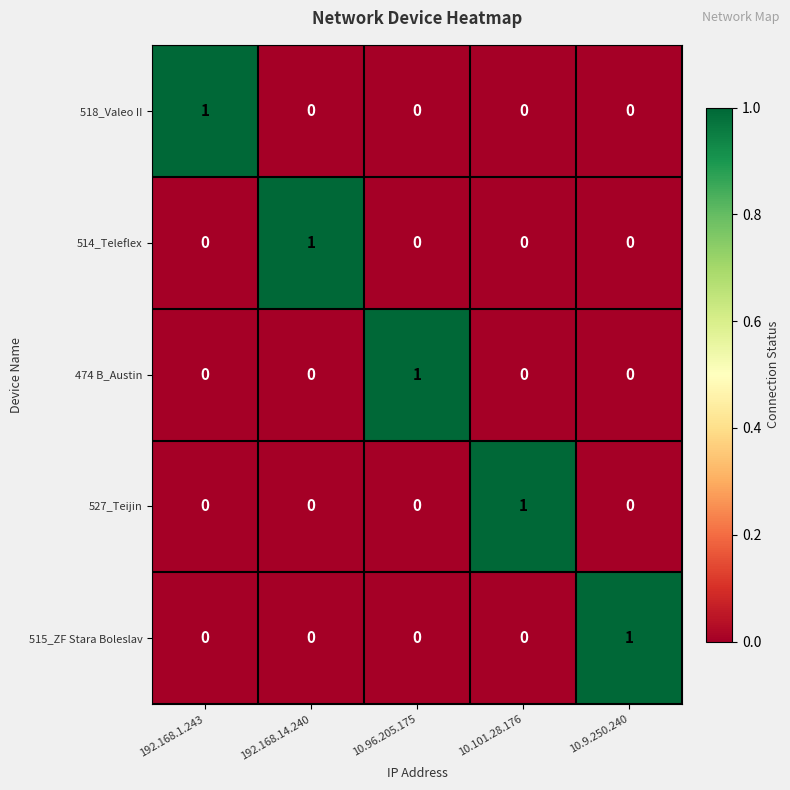

What is the spread (max minus min) of values at 10.96.205.175?

1